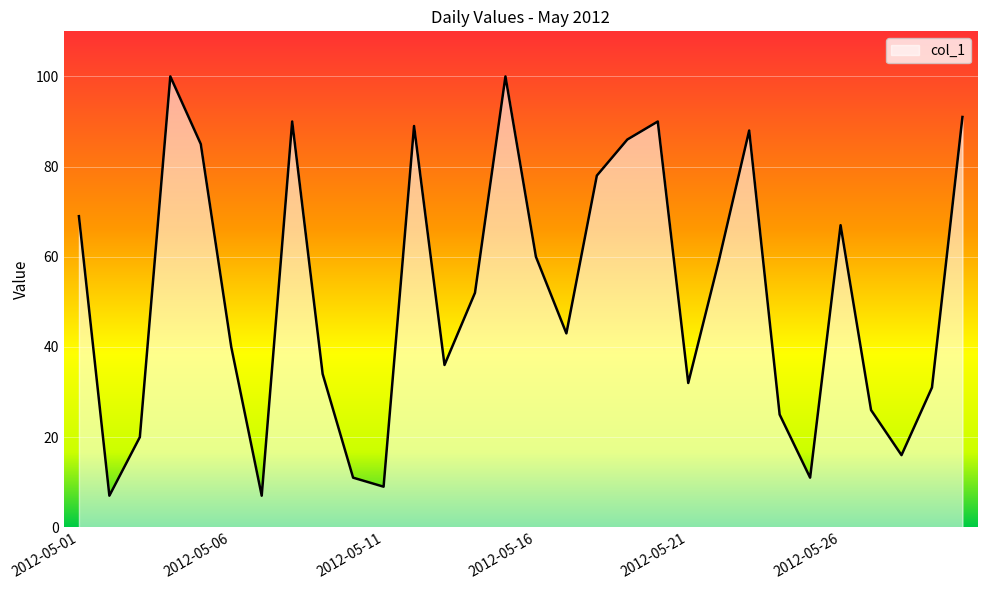

What is the smallest value displayed?

7